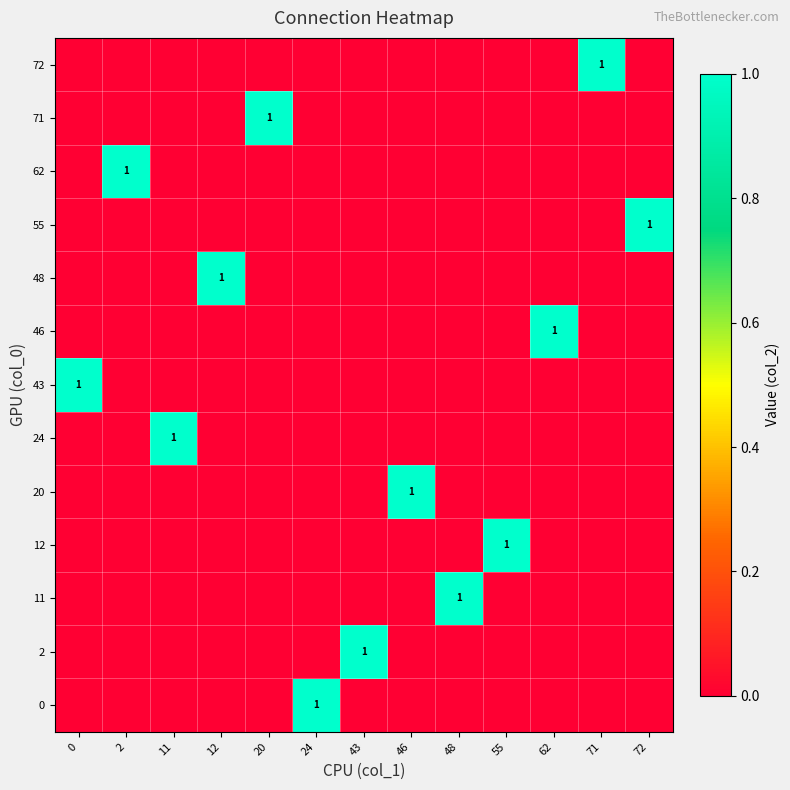

What is the spread (max minus min) of values at 46?

1